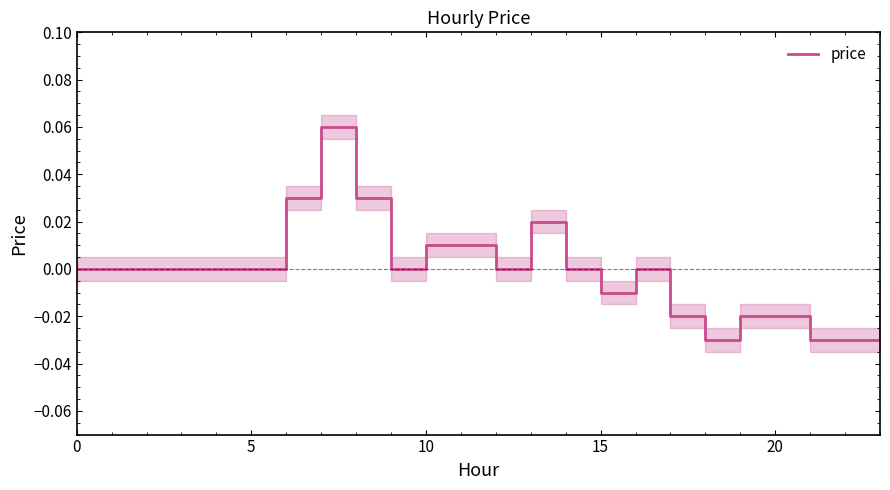

What is the label of the 1st point from the right?

23